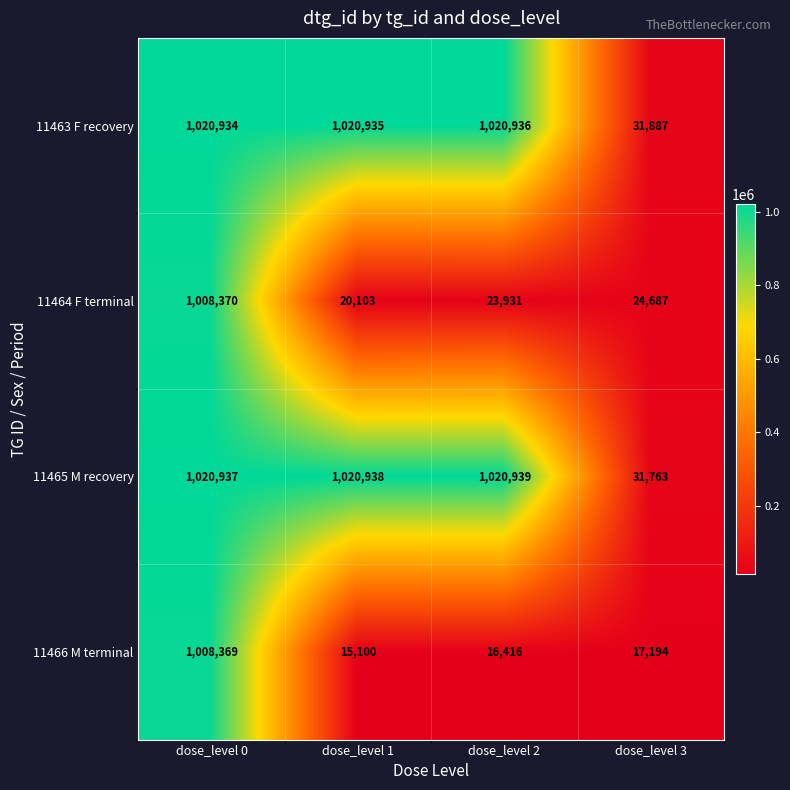

At how many categories does at least one series exceed 334221?

3